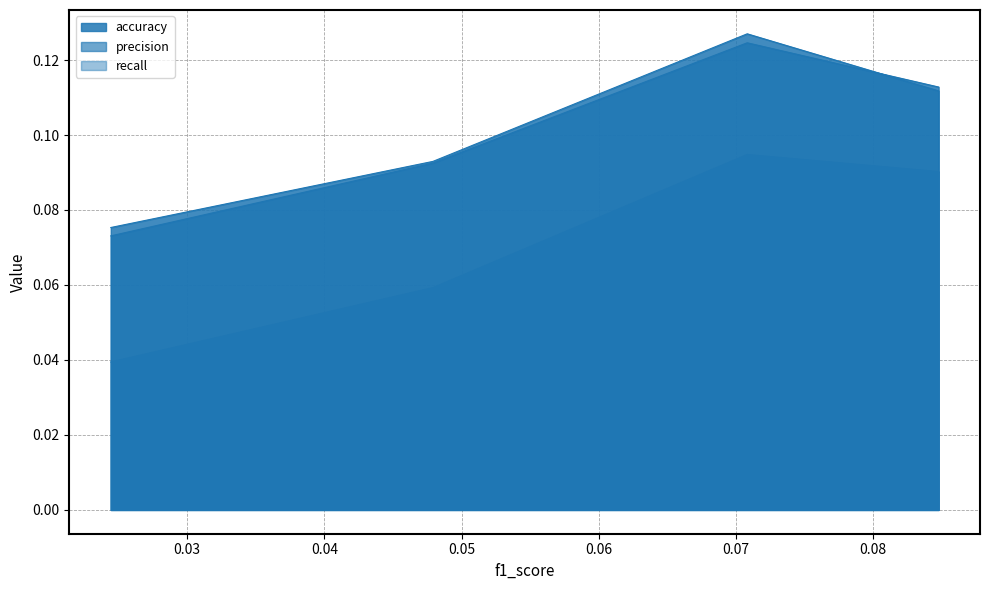

Which series changed the most between 0.024436127834137216 and 0.08477133452620116?

precision